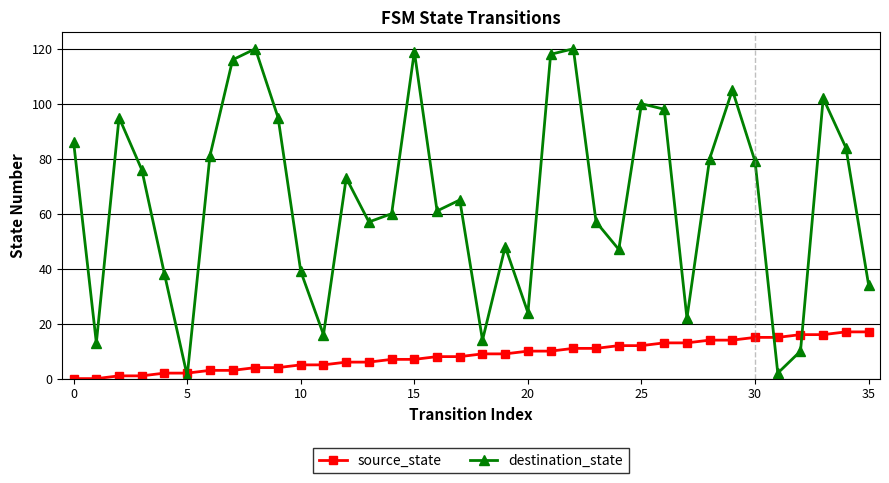

Reading left to right, what are all the values shown in this chart?

source_state: 0	0	1	1	2	2	3	3	4	4	5	5	6	6	7	7	8	8	9	9	10	10	11	11	12	12	13	13	14	14	15	15	16	16	17	17
destination_state: 86	13	95	76	38	1	81	116	120	95	39	16	73	57	60	119	61	65	14	48	24	118	120	57	47	100	98	22	80	105	79	2	10	102	84	34